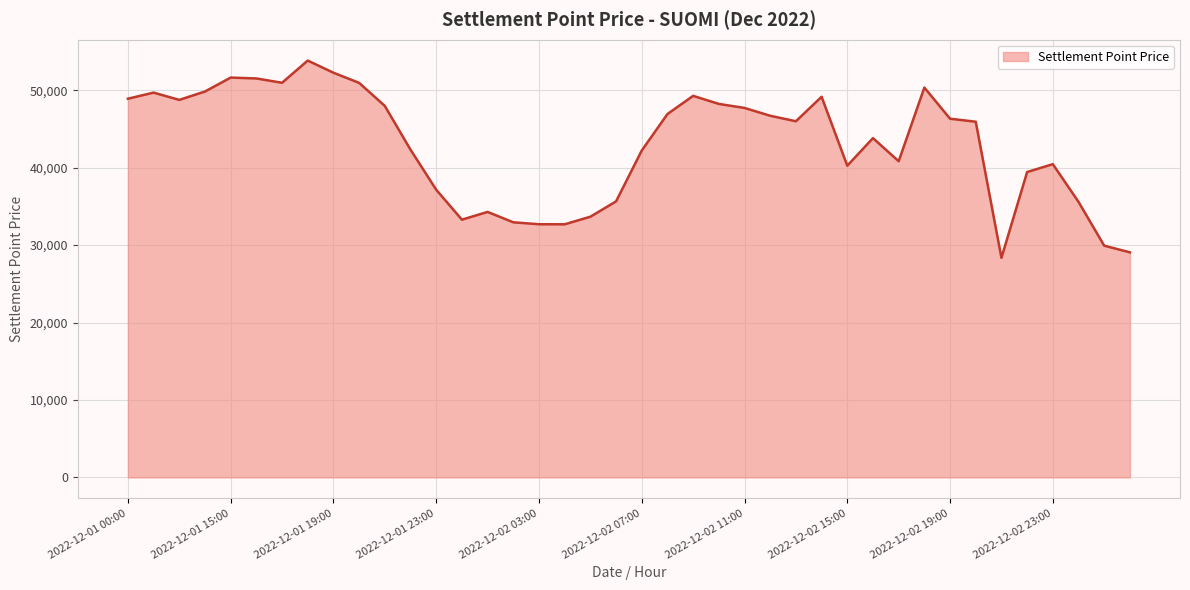

What is the greatest value displayed?

53840